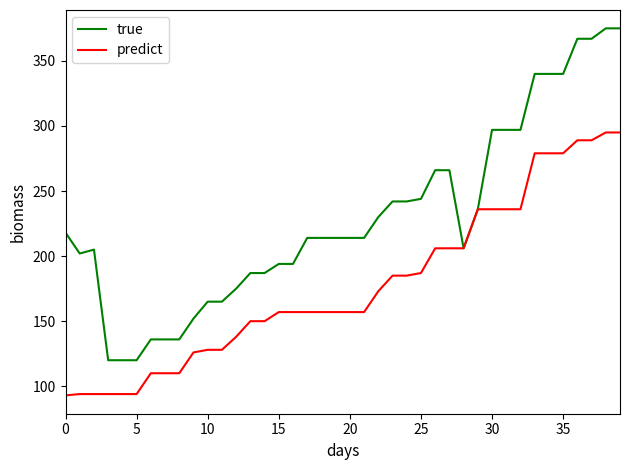

Rank the series by their maximum value, from highest to lowest.

true, predict